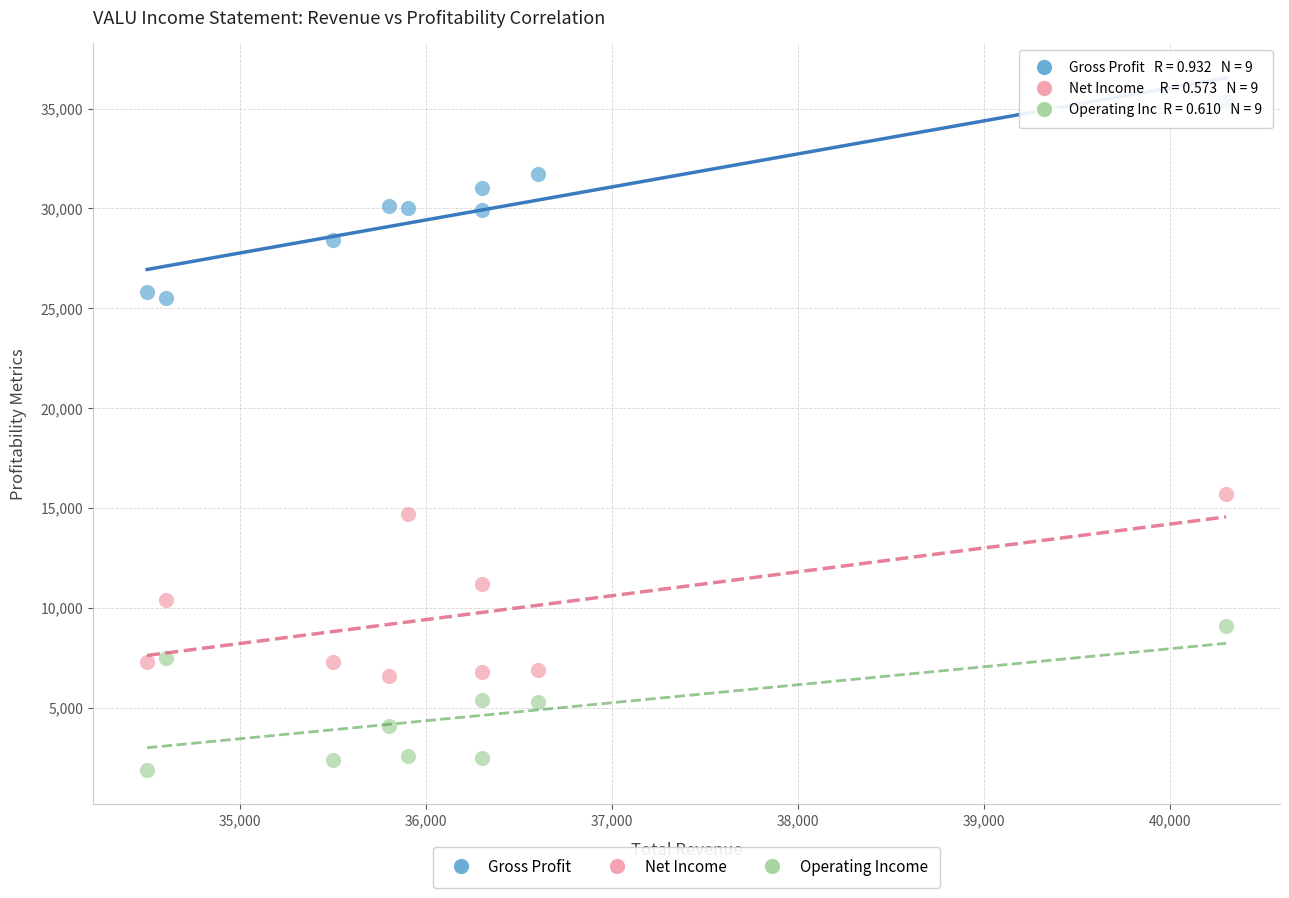

Which series contains the lowest Y value?

Operating Income